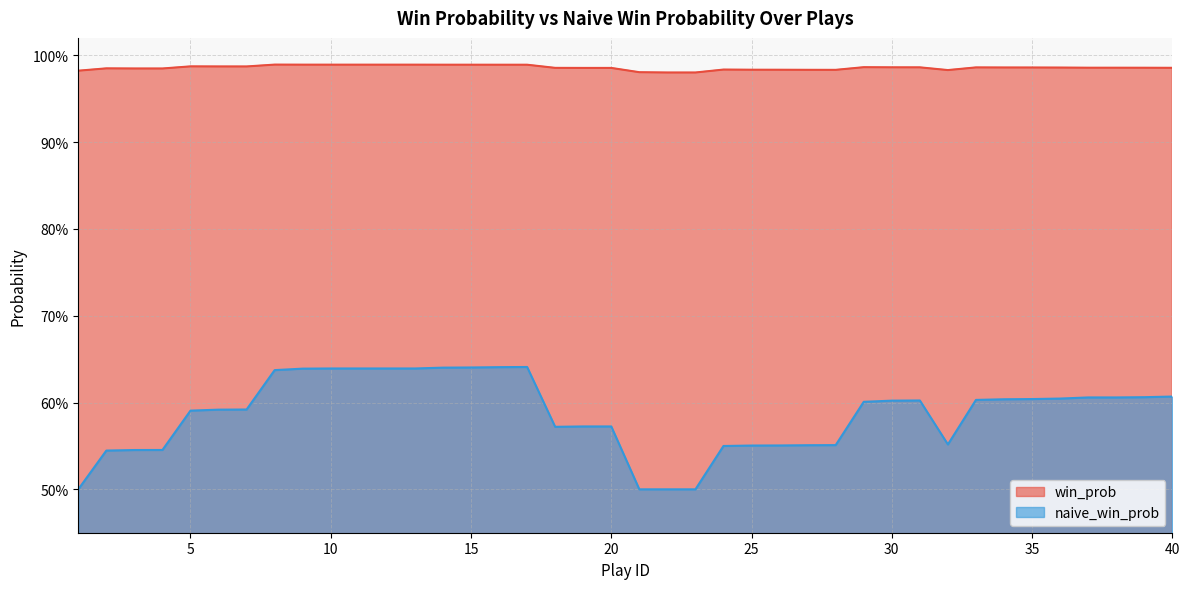

Rank the series by their maximum value, from highest to lowest.

win_prob, naive_win_prob